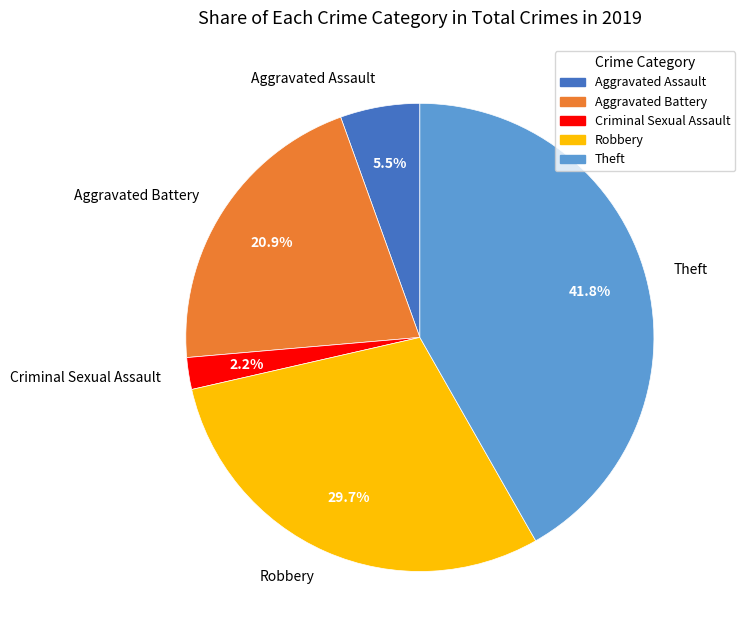

Which slice is the smallest?

Criminal Sexual Assault